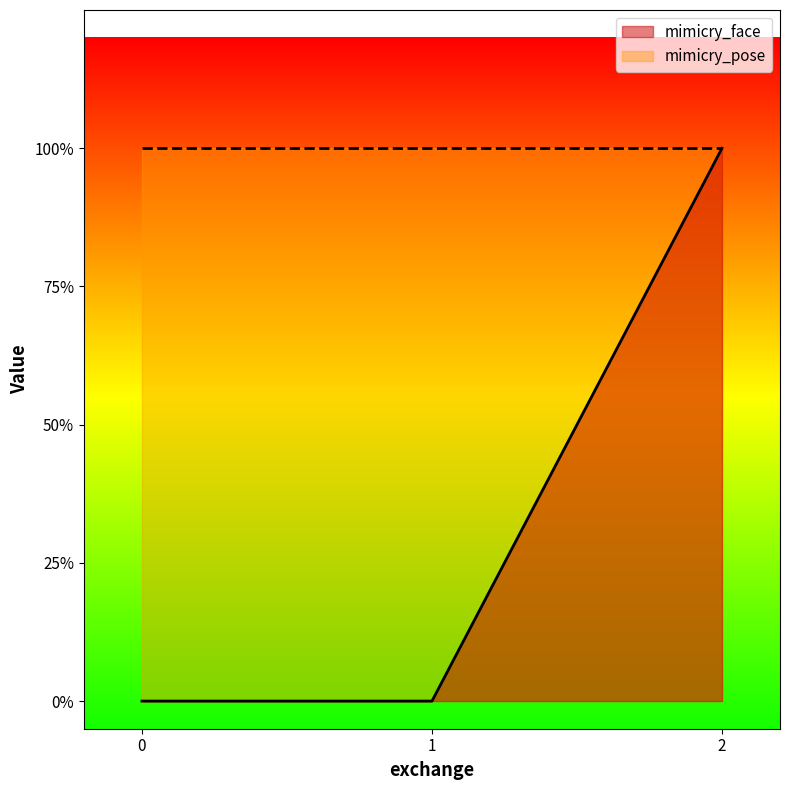

What is the greatest value displayed?

1